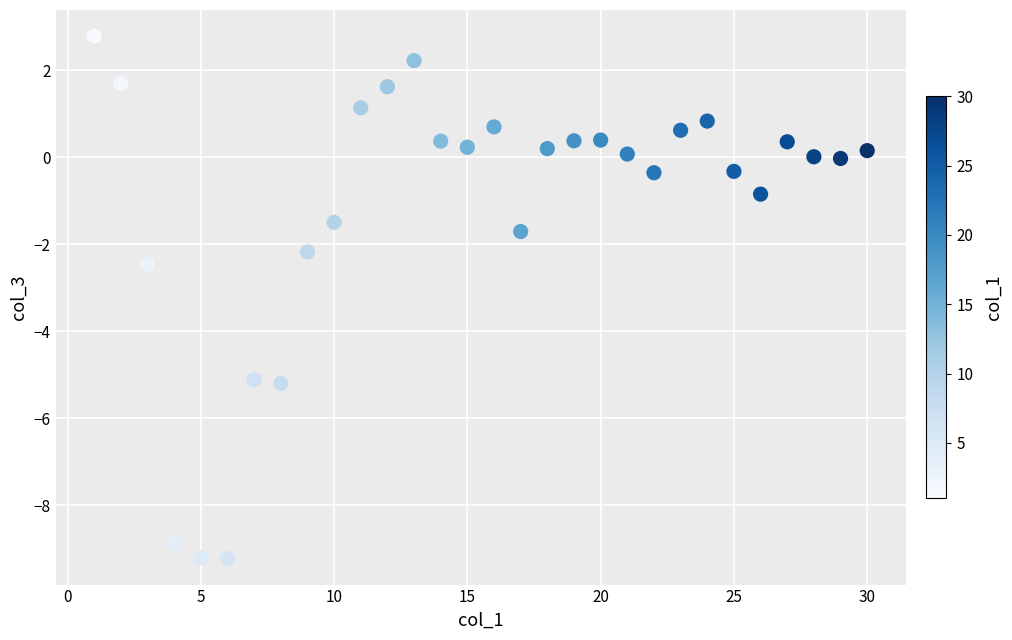

What Y value in the scatter plot is closest to -3?

-2.5